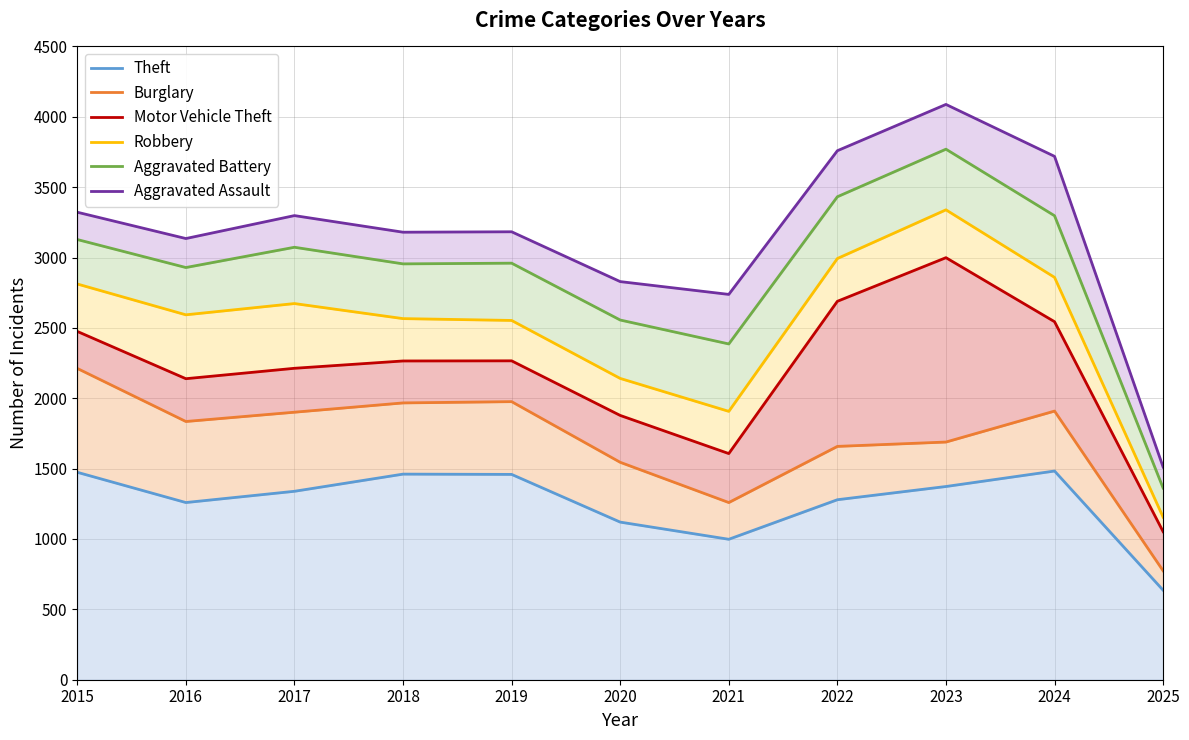

The value of Theft at 2017 is 2130. True or false?

False